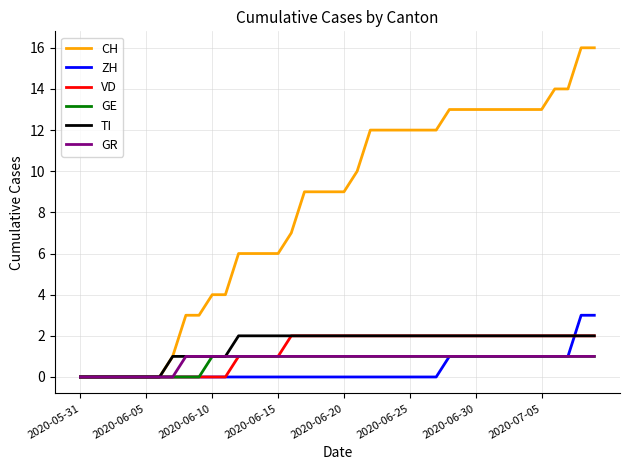

Which series has the largest range (max minus min)?

CH